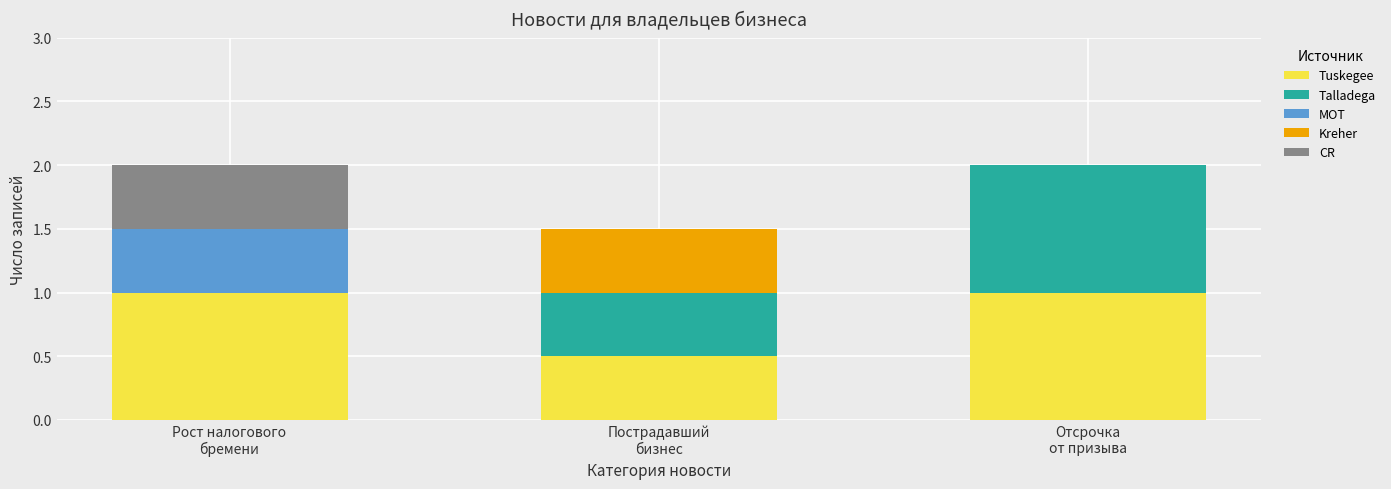

What is the highest value of the Tuskegee series?

1.0